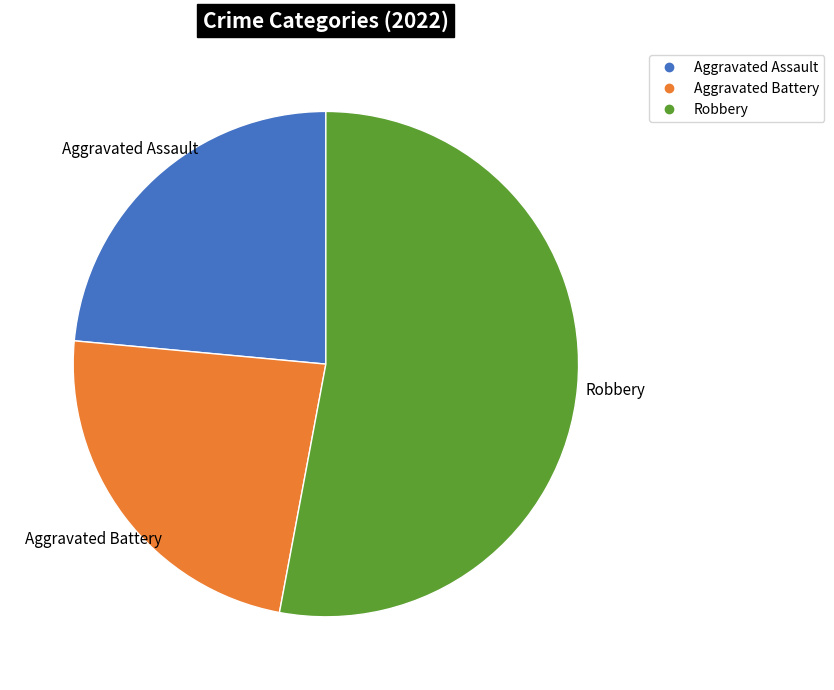

Does any single category account for the majority?

Yes